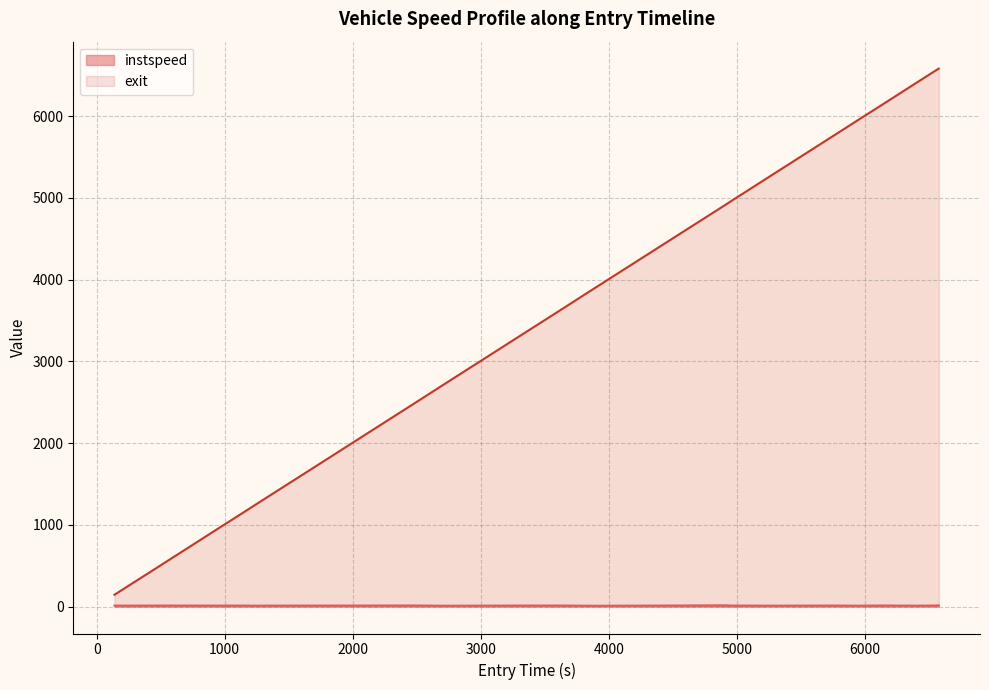

List the series in order of their peak value, highest first.

exit, instspeed